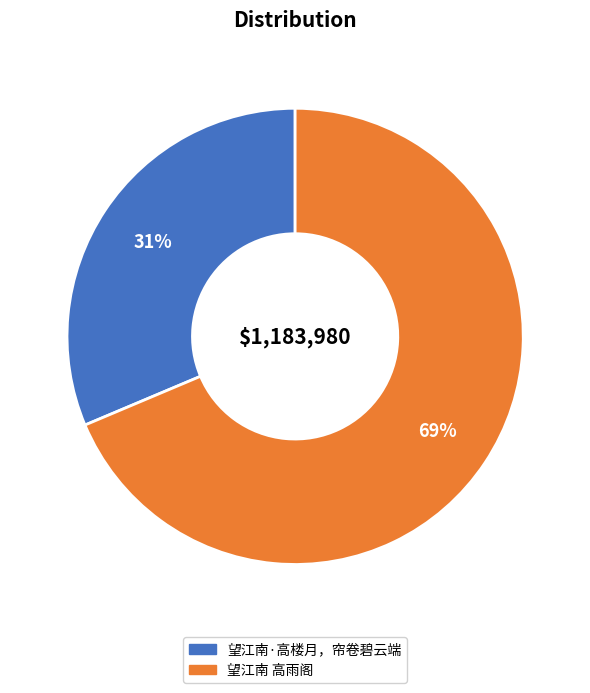

To the nearest percent, what percentage of the pie is 望江南 高雨阁?

69%